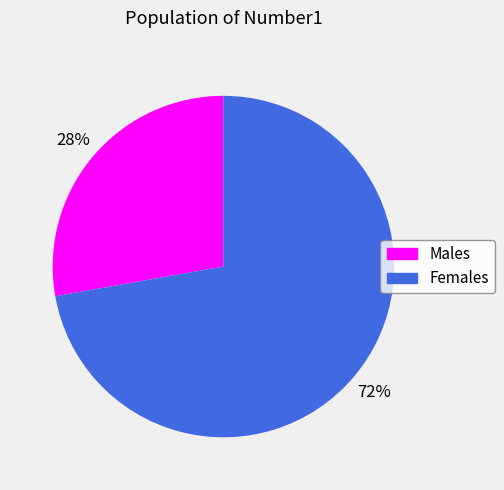

To the nearest percent, what is the difference between the largest and smallest slice percentages?

44%